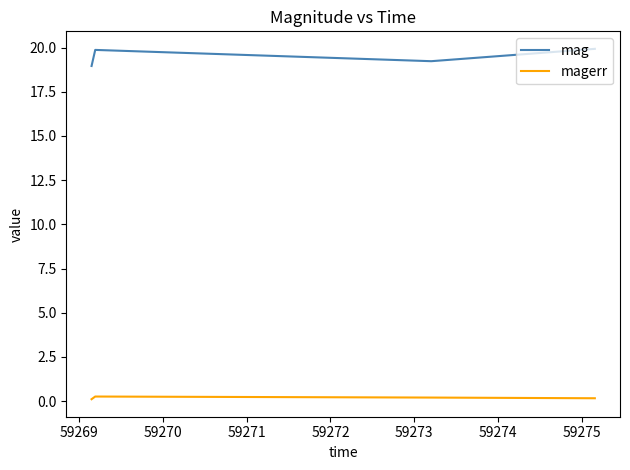

Rank the series by their average value, from lowest to highest.

magerr, mag